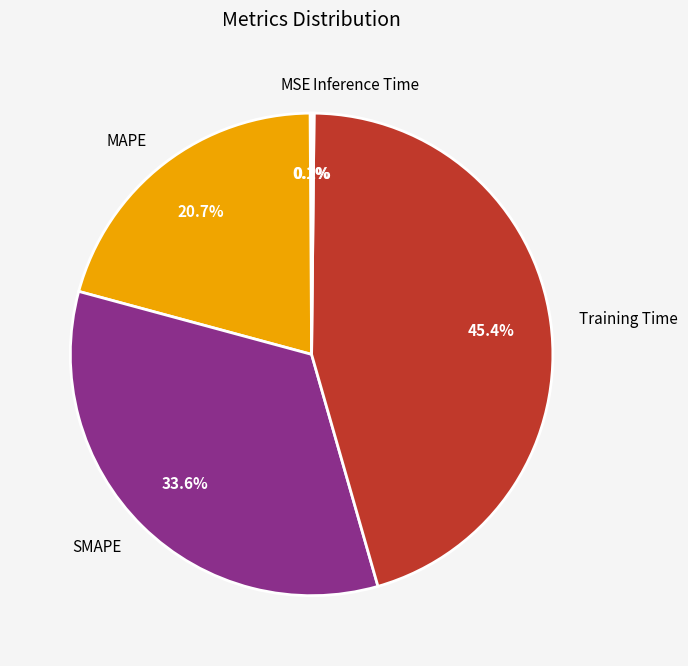

What percentage do SMAPE and MAPE together represent?

54.3%